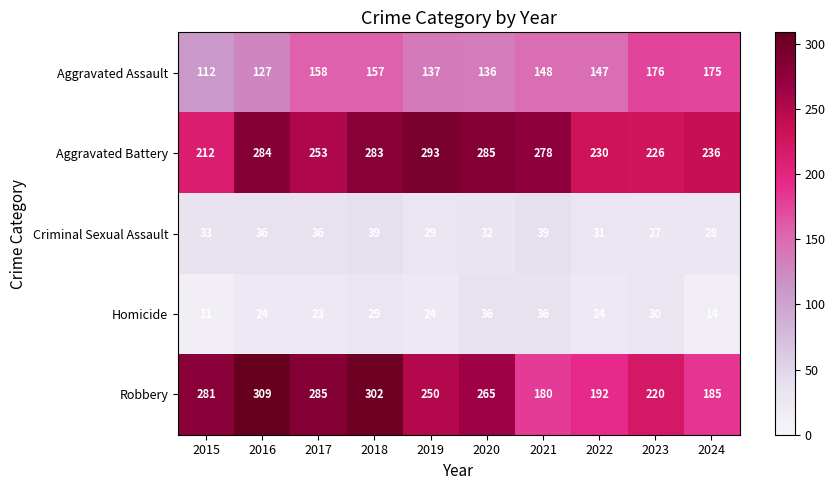

True or false: Aggravated Assault has a value of 136 at 2020.

True